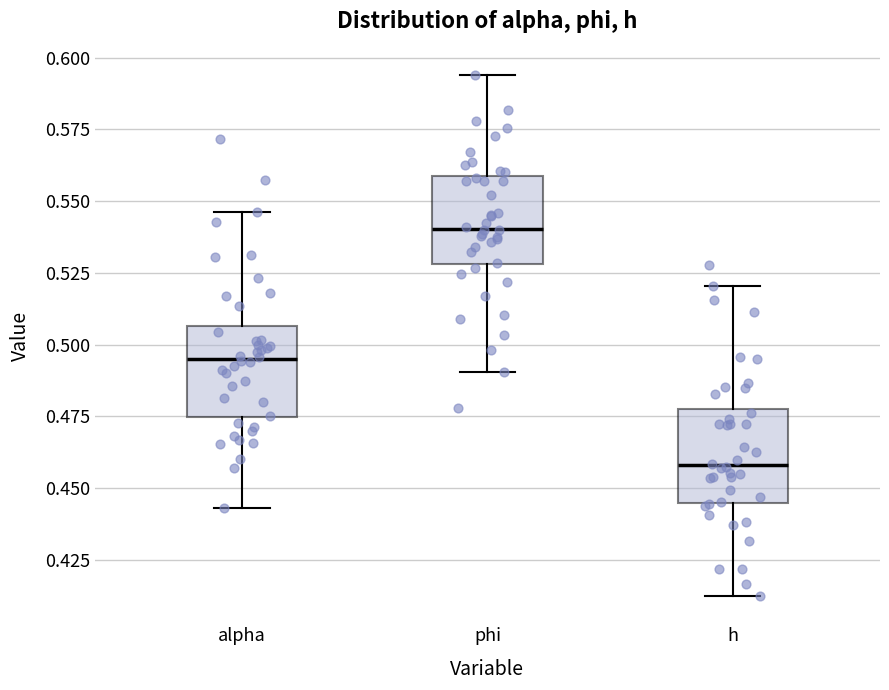

Reading left to right, transcribe this box plot: for each box, give where its median line is, the range the box spans, and where its two whiskers end, as read against the y-axis. The values are not printed on the chart, so give them approximately, as read against the axis.

alpha: median 0.495, box 0.475 to 0.505, whiskers 0.445 to 0.545
phi: median 0.540, box 0.530 to 0.560, whiskers 0.490 to 0.595
h: median 0.460, box 0.445 to 0.480, whiskers 0.410 to 0.520